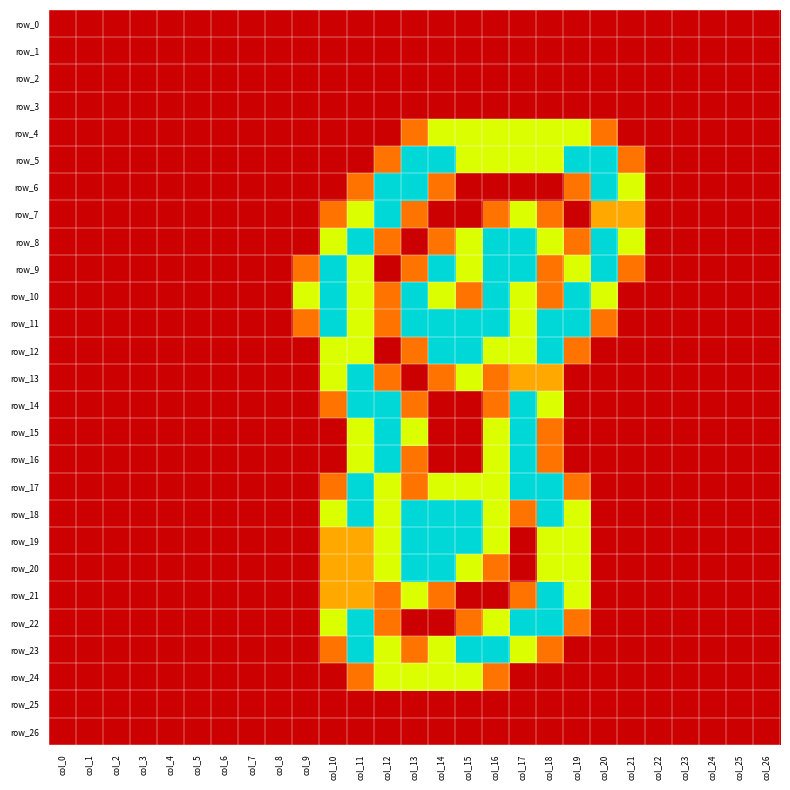

The row_19 series shows -1.3 at col_24. True or false?

False